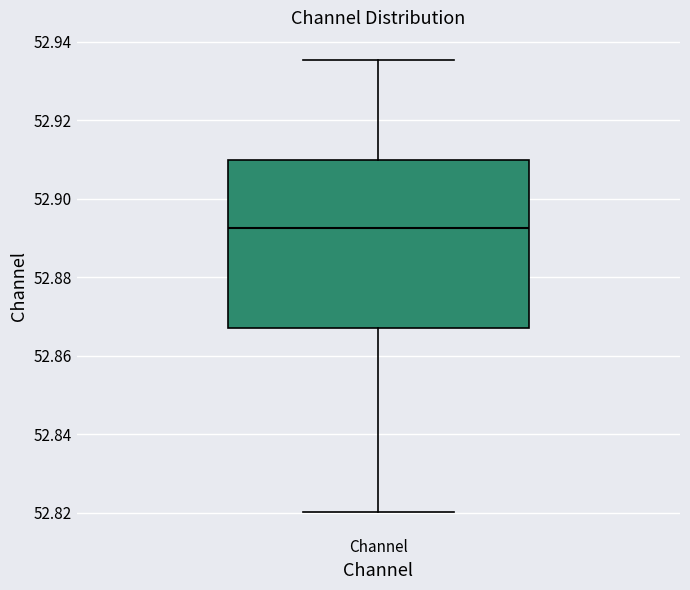

Where does the lower whisker of the box for Channel end on the y-axis? The values are not printed on the chart, so give them approximately, as read against the axis.

52.820